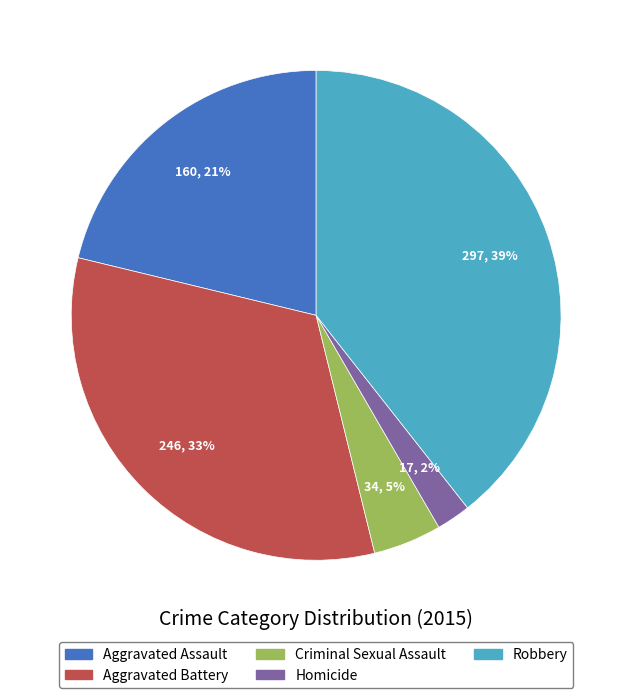

How many segments does this pie chart have?

5